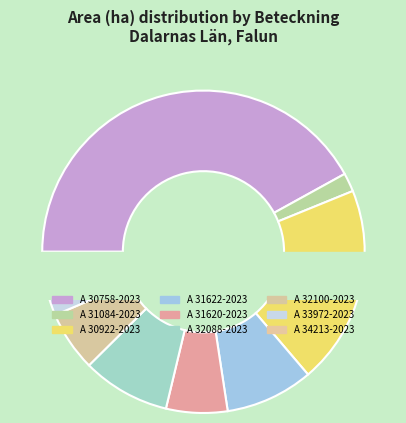

To the nearest percent, what percentage of the pie is A 30922-2023?

20%